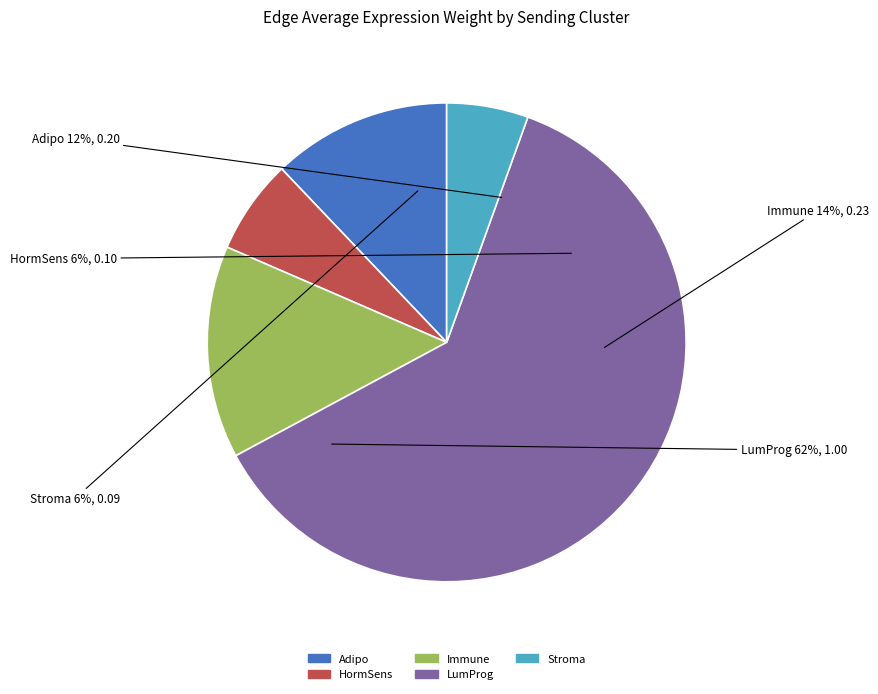

Is the sum of Adipo and Immune greater than half?

No